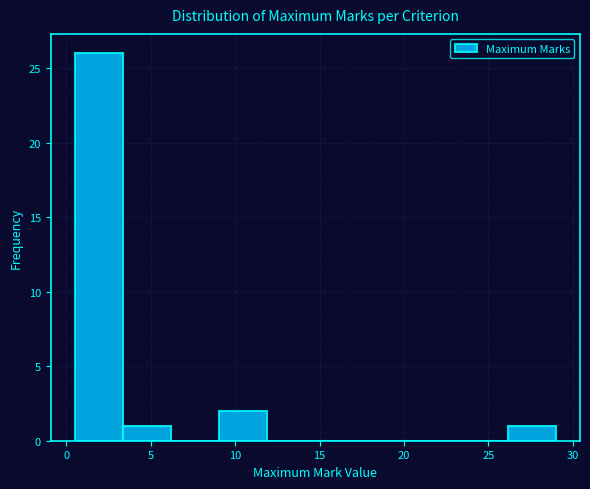

Over which range of the x-axis is the bar tallest?

0.50 to 3.35